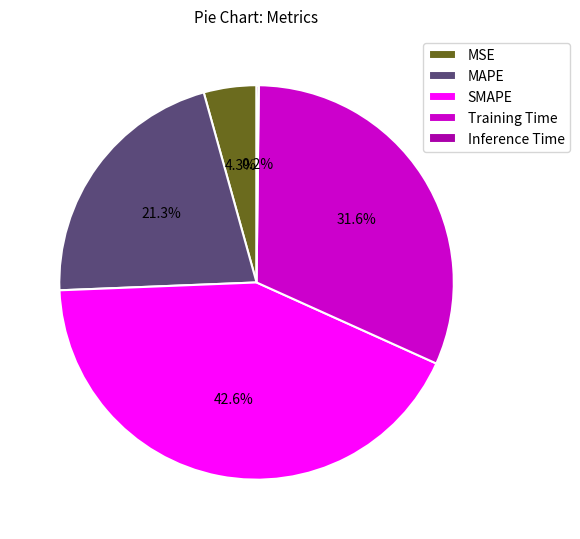

Between MSE and SMAPE, which is larger?

SMAPE